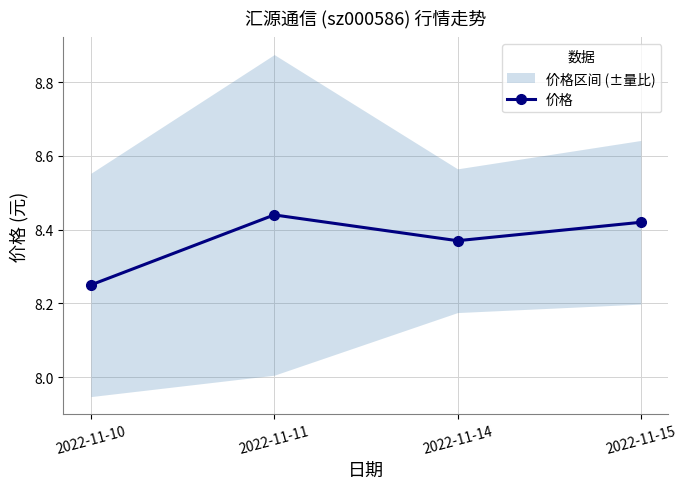

How many points are lower than both their immediate neighbors (excluding endpoints)?

1